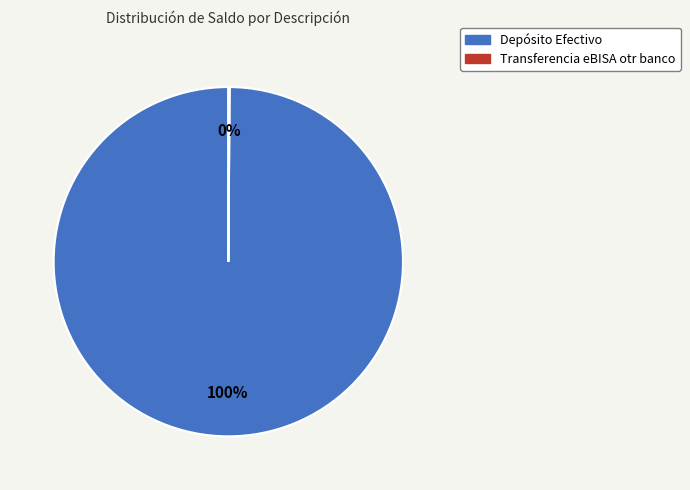

True or false: Depósito Efectivo accounts for 100% of the total.

True